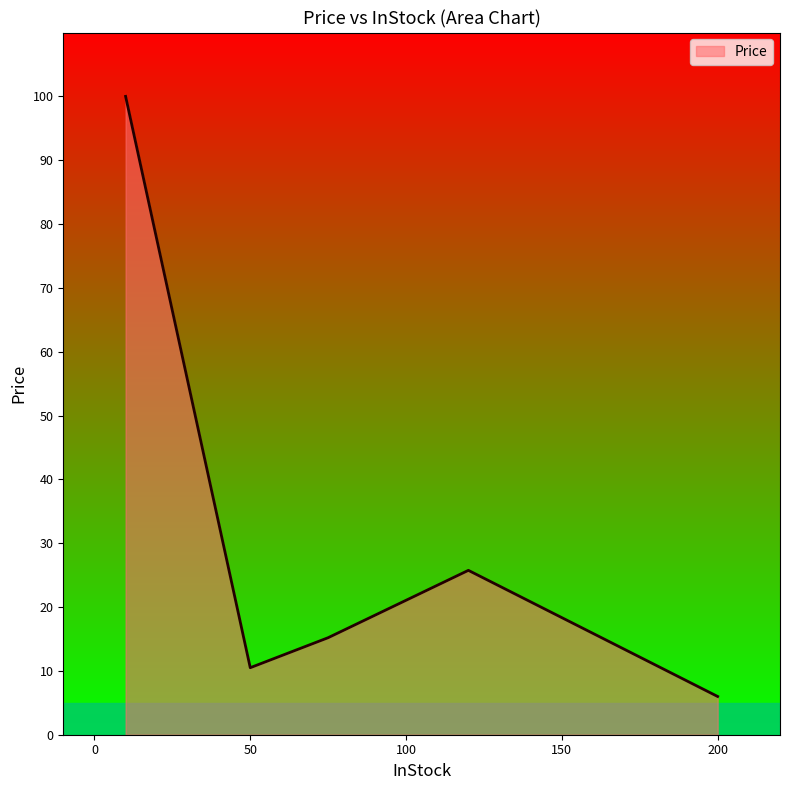

How many interior local peaks (higher than both neighbors) does the data have?

1